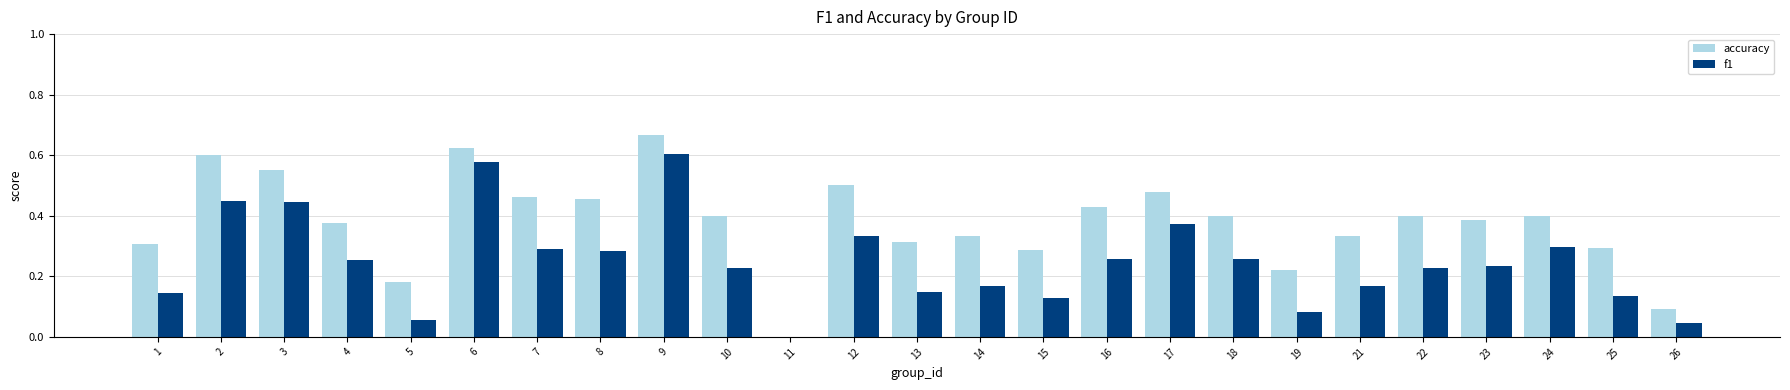

Which series changed the most between 8 and 9?

f1